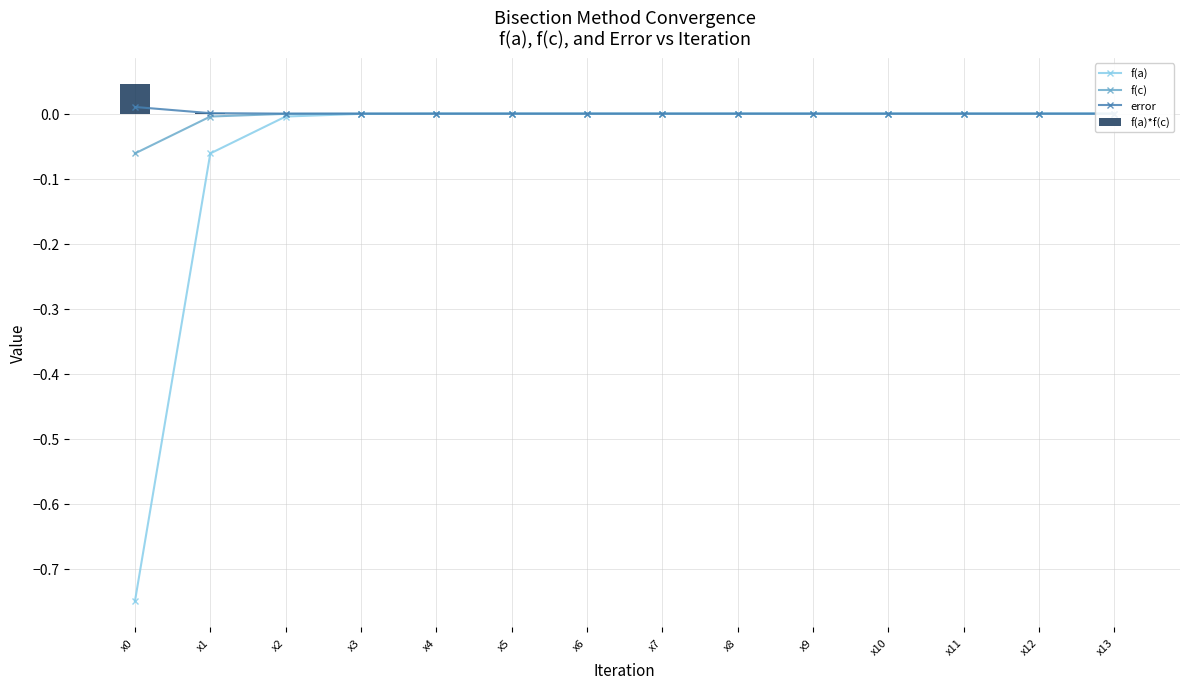

How many groups of bars are there?

14